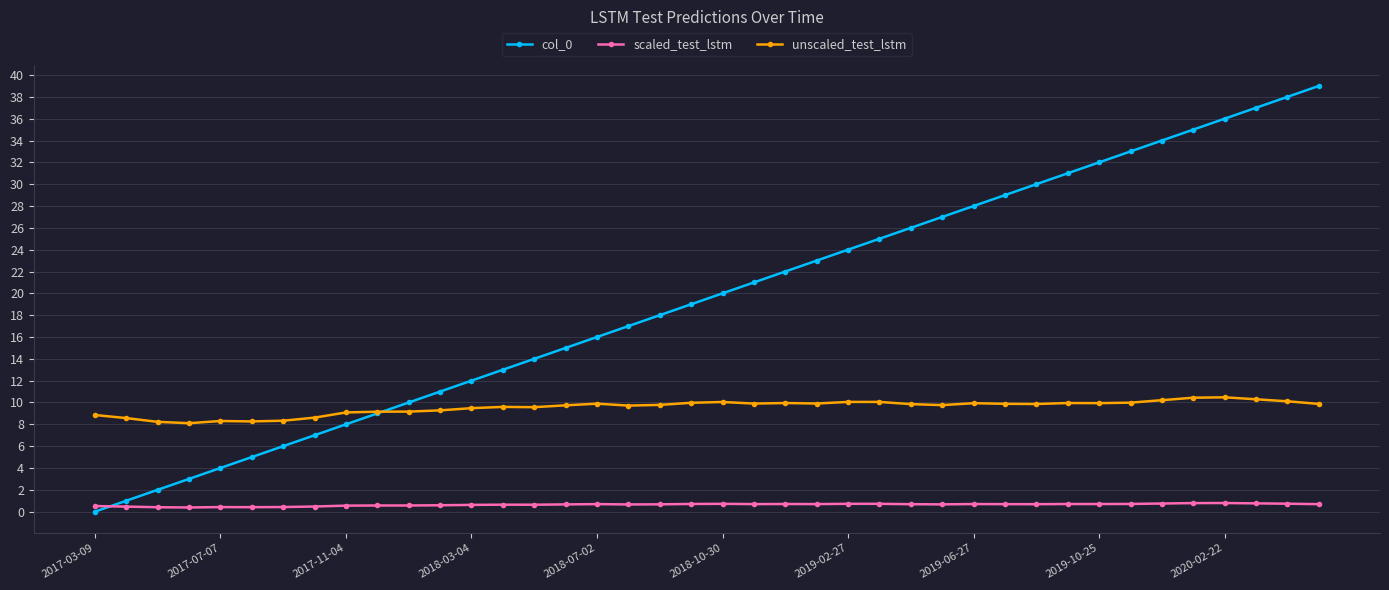

Which series has the largest total across all categories?

col_0